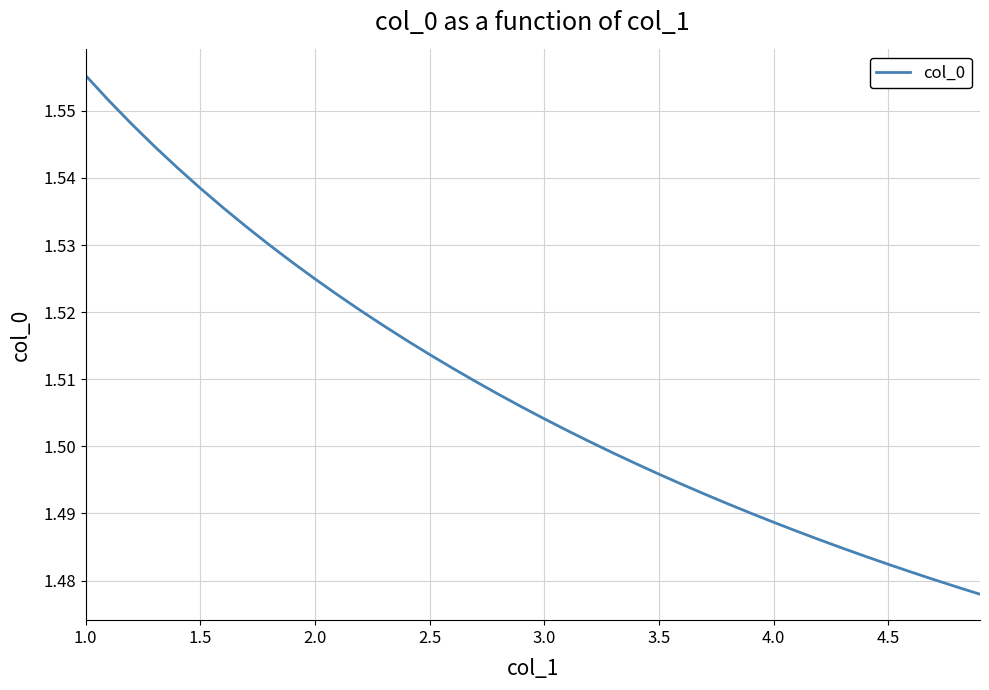

Which has a higher value, 3.0 or 2.0?

2.0